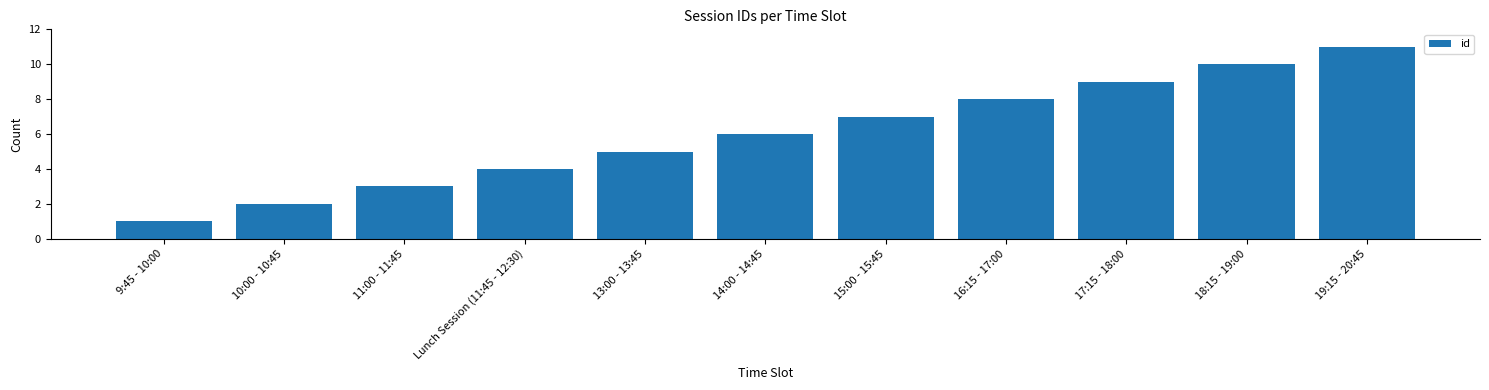

How many values are between 3 and 9?

7